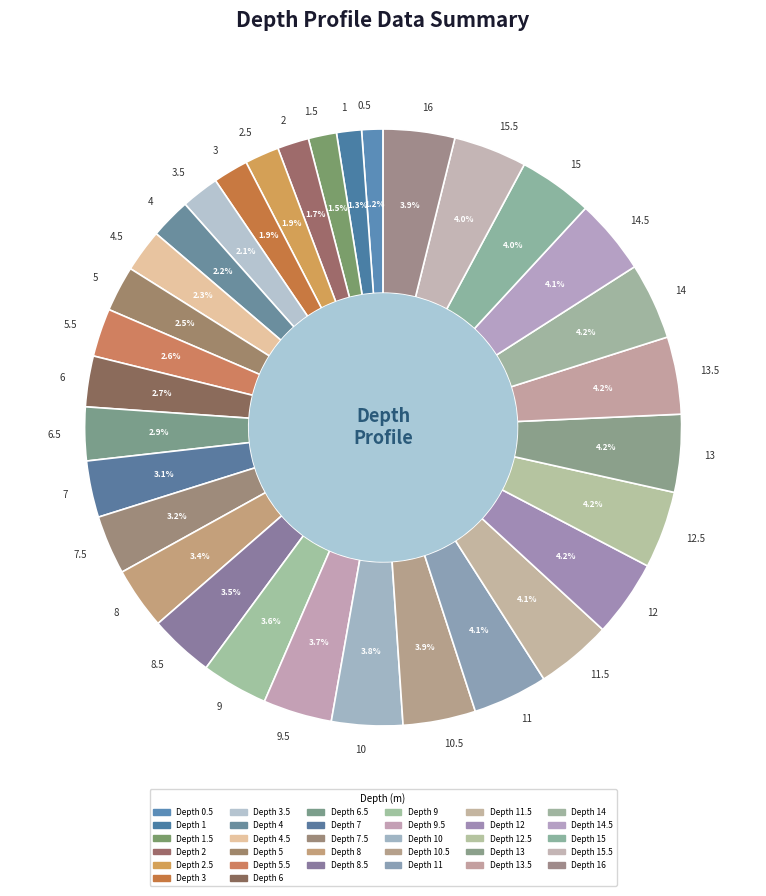

Which has a higher value, 8.5 or 12?

12